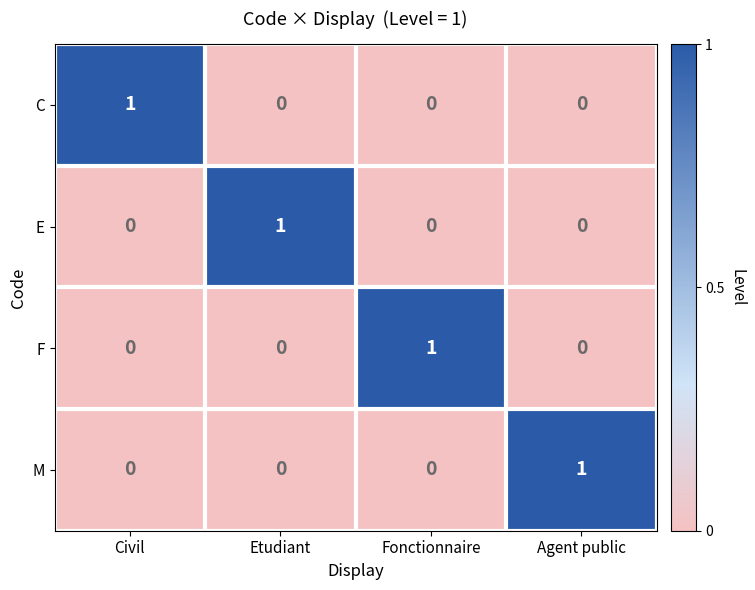

The value of M at Civil is 0. True or false?

True